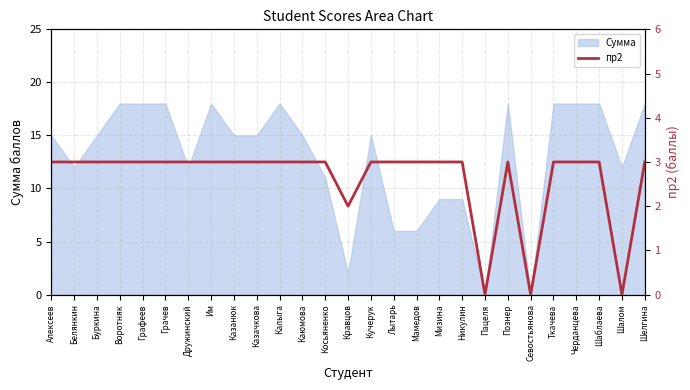

Where is the first local minimum?

Кравцов